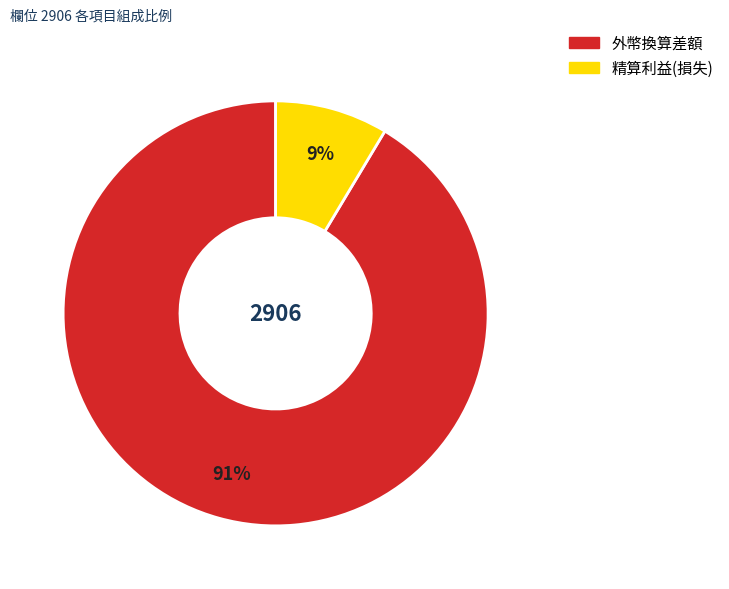

Is there a majority slice in this chart?

Yes